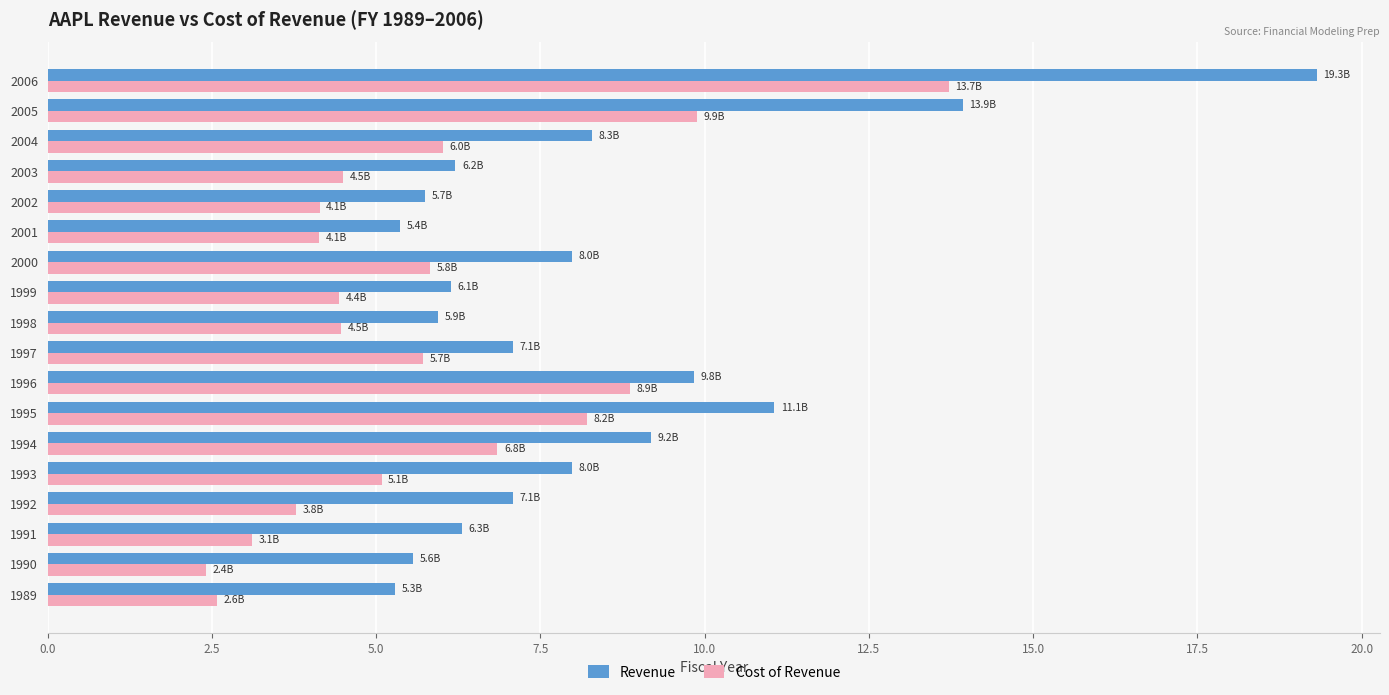

At which category is the sum across all series the highest?

2006